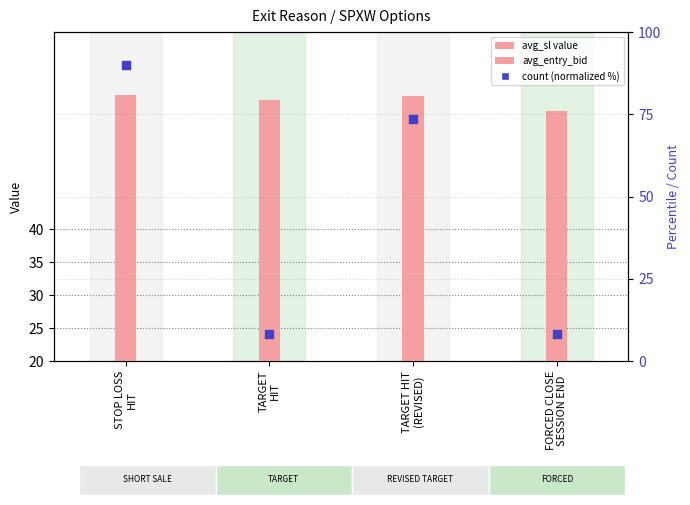

What is the total value across all series at STOP LOSS
HIT?

176.0